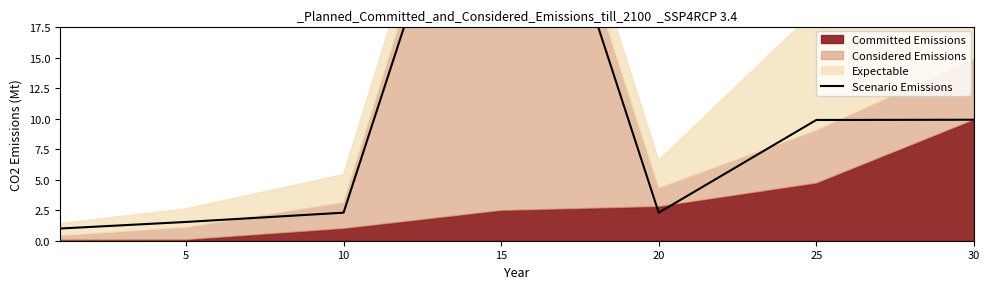

At which category does the data reach its first local valley?

20